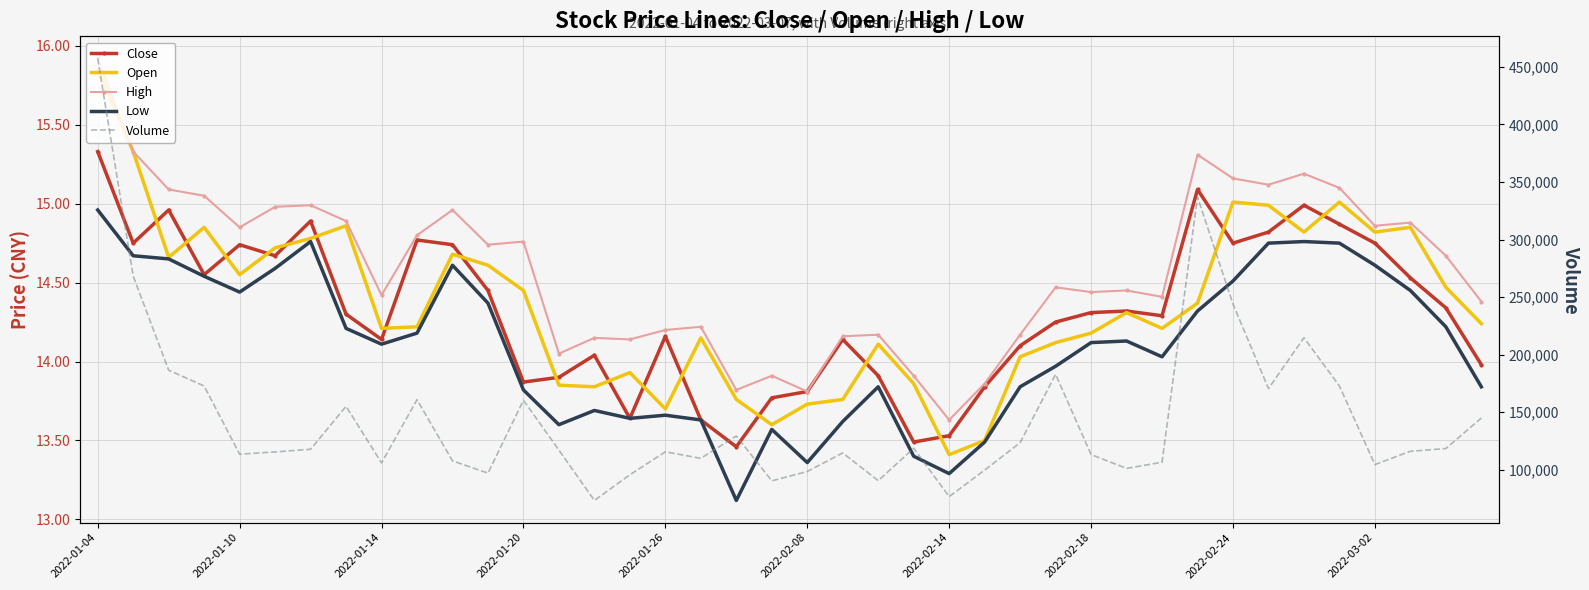

What is the sum of all Low values?

564.1